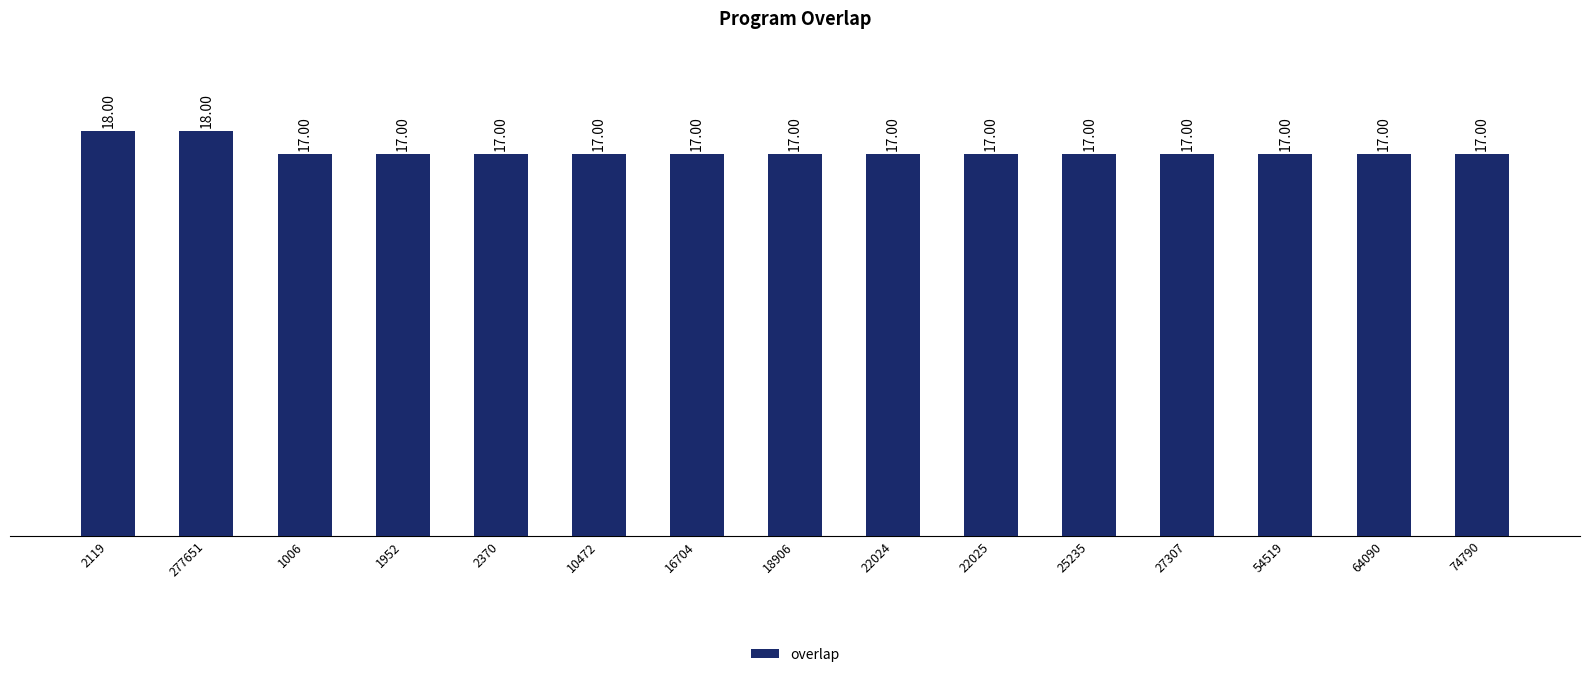

Approximately how many times larger is the value at 1006 compared to 22025?

1.0